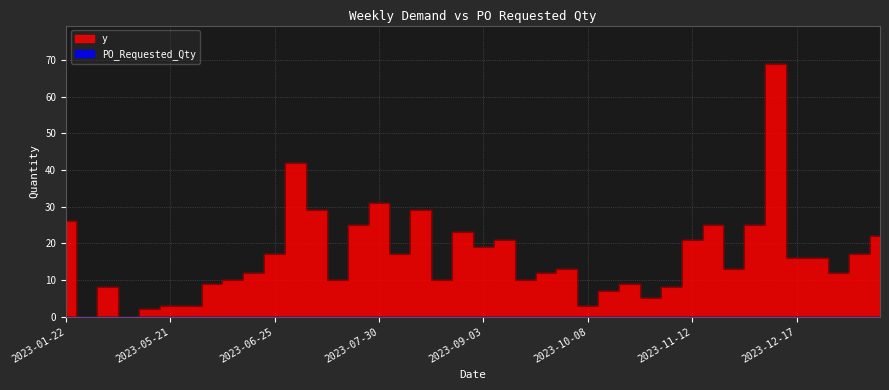

At which label does the data first exceed 13?

2023-01-22